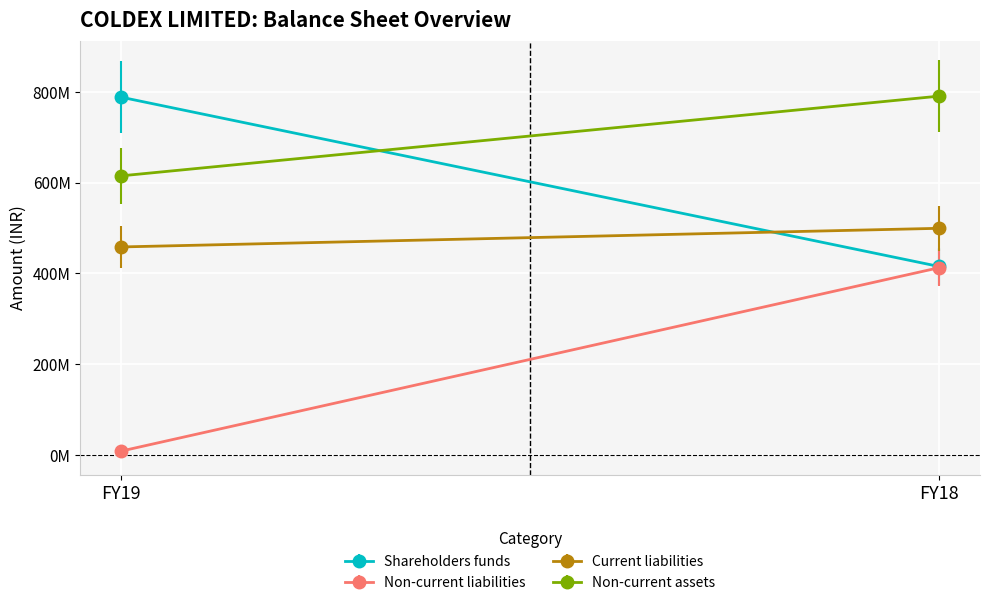

What is the spread (max minus min) of values at FY19?

779881000